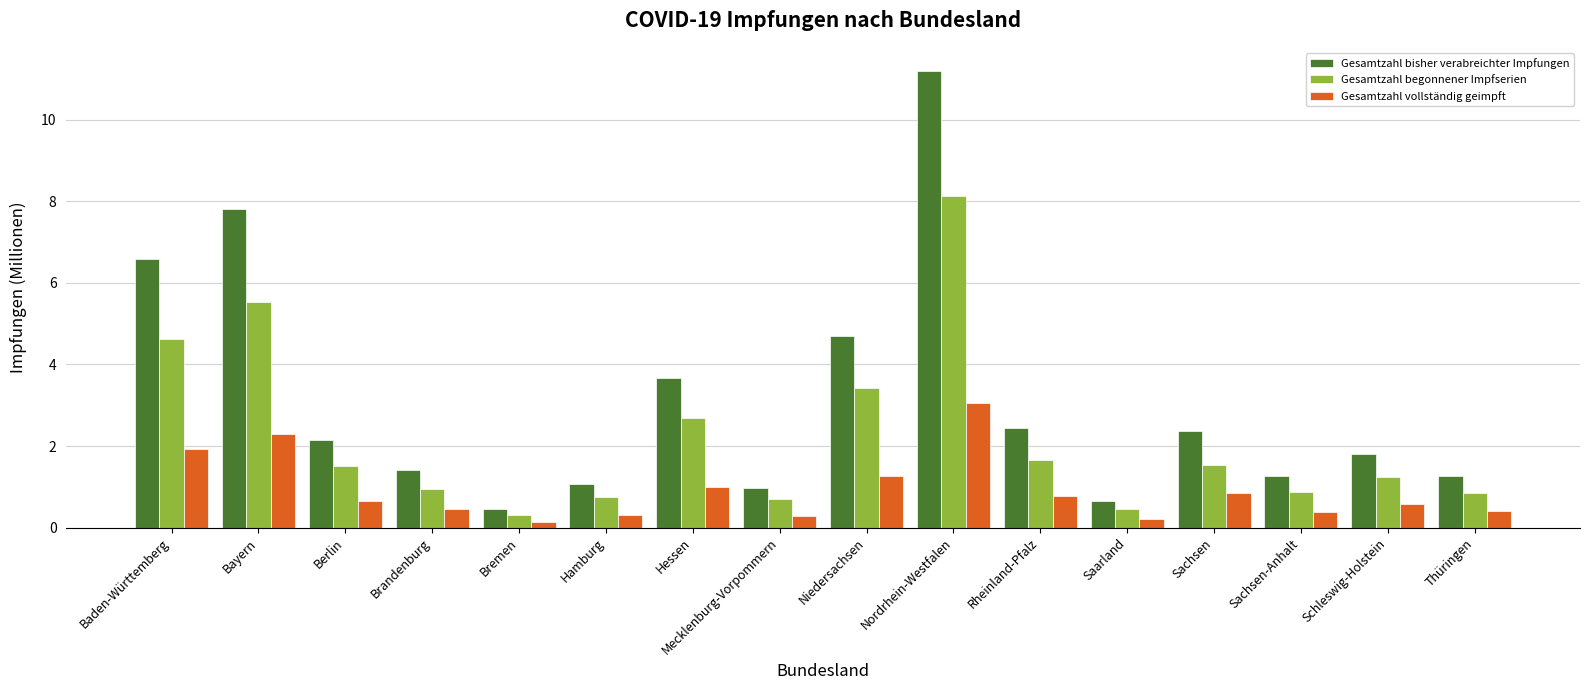

True or false: Gesamtzahl begonnener Impfserien has a value of 0.3 at Bremen.

True